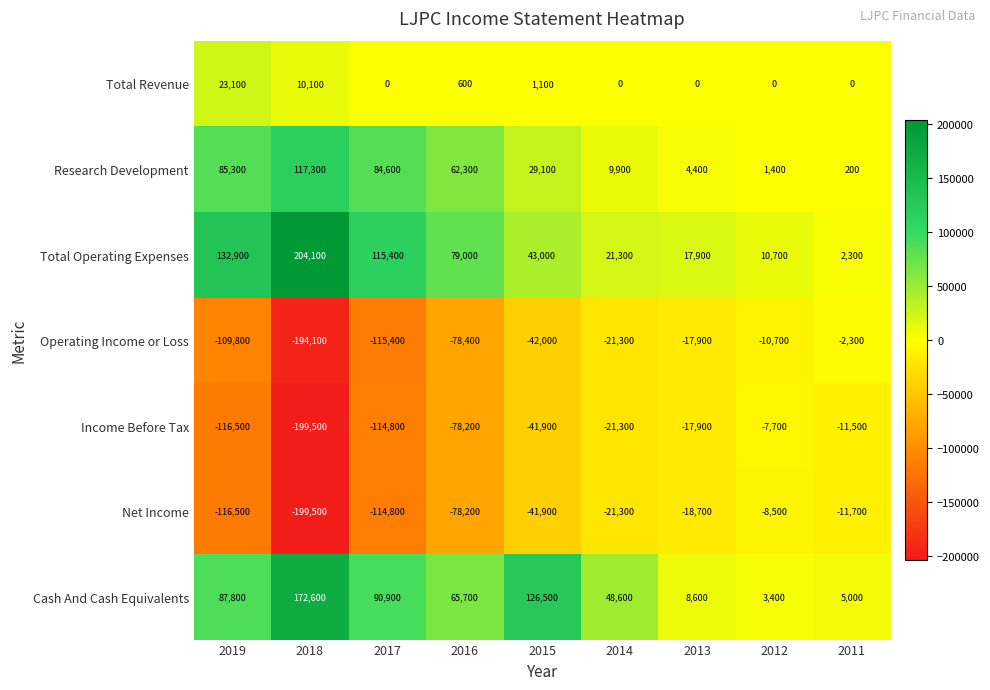

List the series in order of their peak value, highest first.

Total Operating Expenses, Cash And Cash Equivalents, Research Development, Total Revenue, Operating Income or Loss, Income Before Tax, Net Income